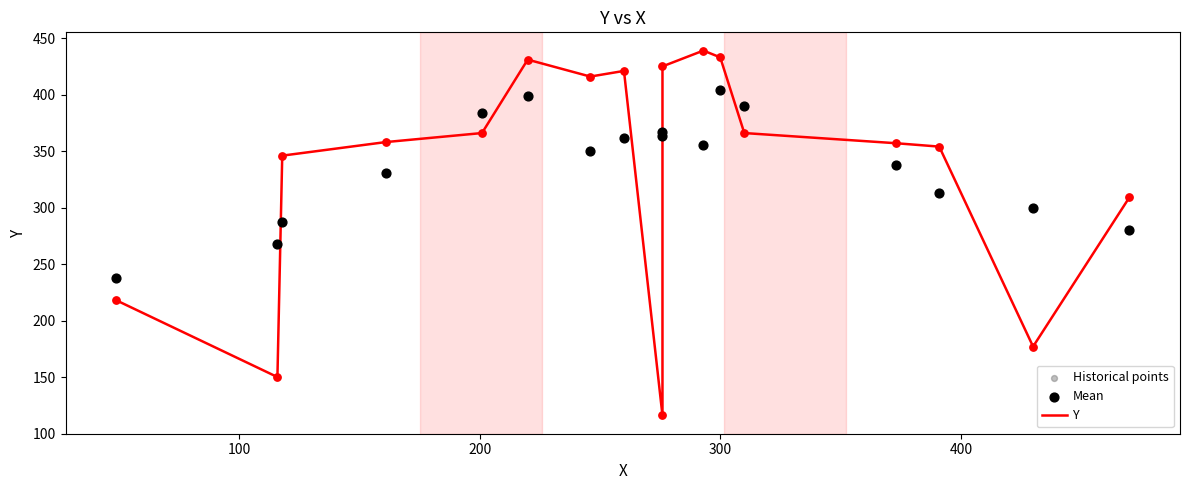

What are all the series names shown in the legend?

Y, Historical points, Mean